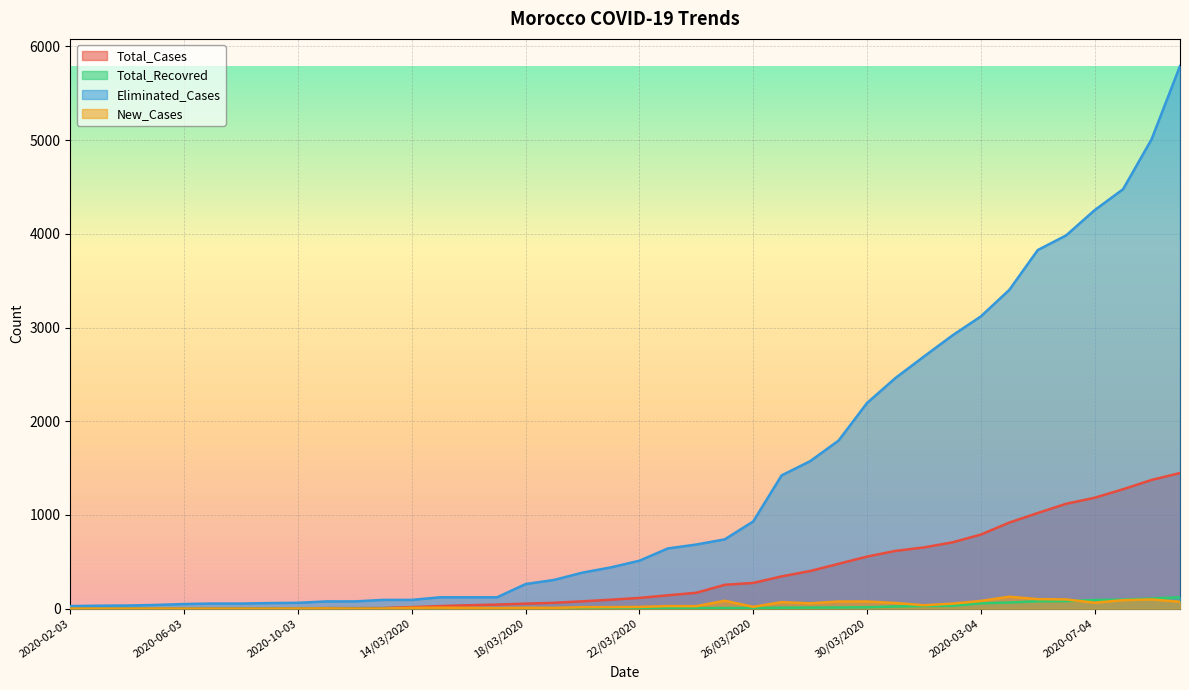

Rank the series by their maximum value, from highest to lowest.

Eliminated_Cases, Total_Cases, New_Cases, Total_Recovred